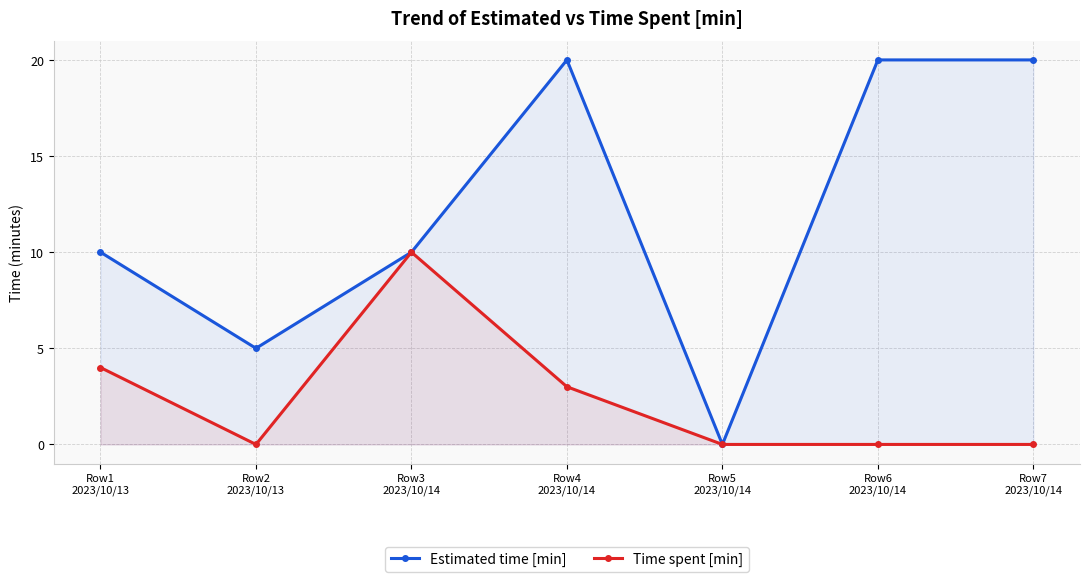

True or false: Estimated time [min] and Time spent [min] cross at least once.

False